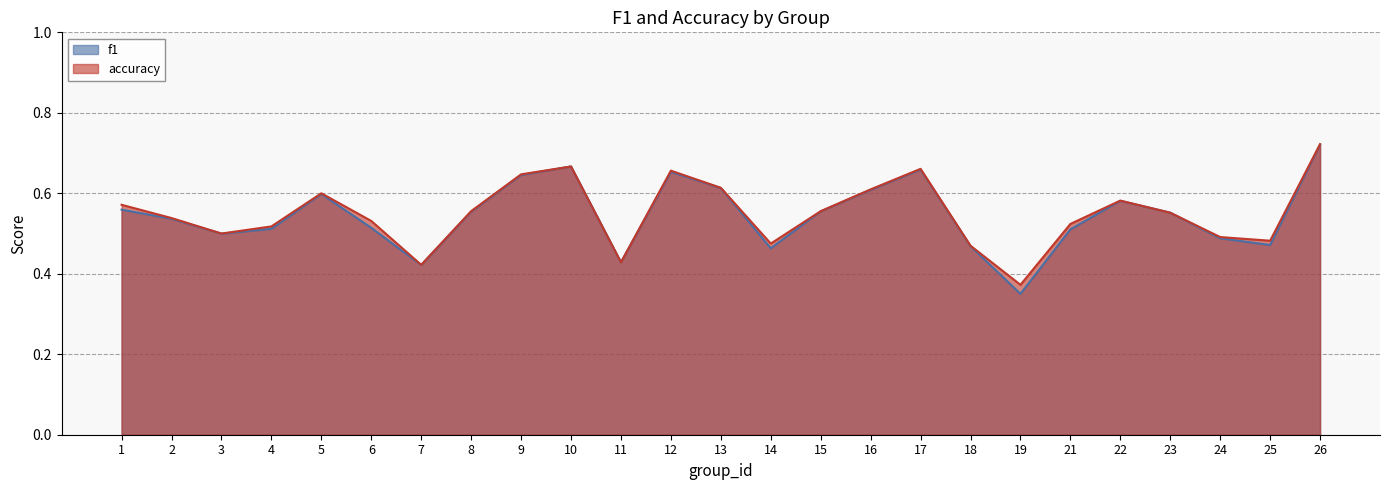

How many times do accuracy and f1 cross each other?

2